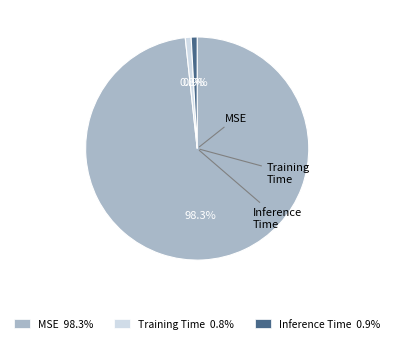

Count the number of slices in the pie.

3